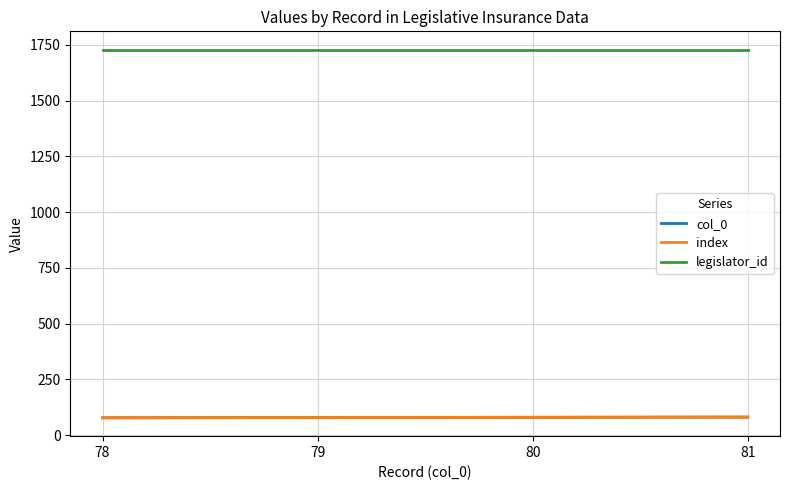

Reading left to right, transcribe all the data shown in this chart.

col_0: 78=78	79=79	80=80	81=81
index: 78=78	79=79	80=80	81=81
legislator_id: 78=1728	79=1728	80=1728	81=1728